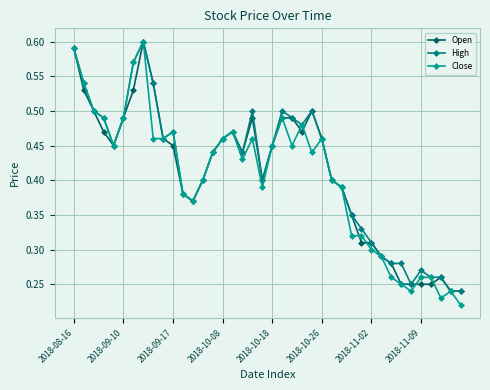

How many distinct data groups are displayed?

3